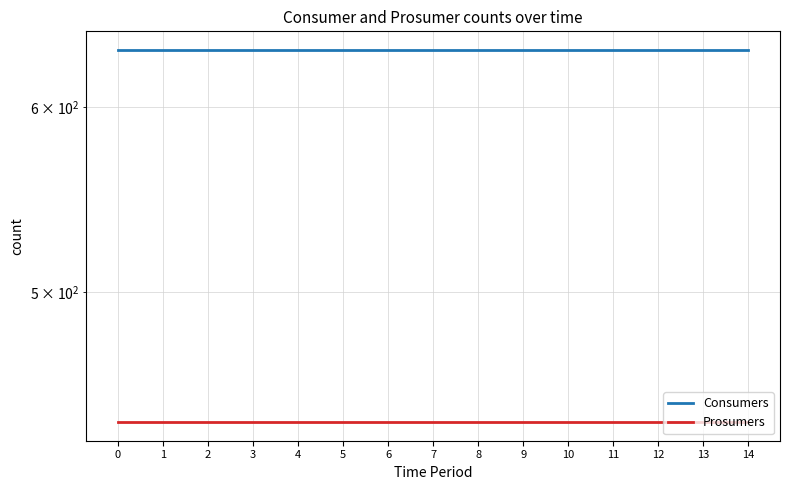

Reading left to right, what are all the values shown in this chart?

Consumers: 635	635	635	635	635	635	635	635	635	635	635	635	635	635	635
Prosumers: 440	440	440	440	440	440	440	440	440	440	440	440	440	440	440